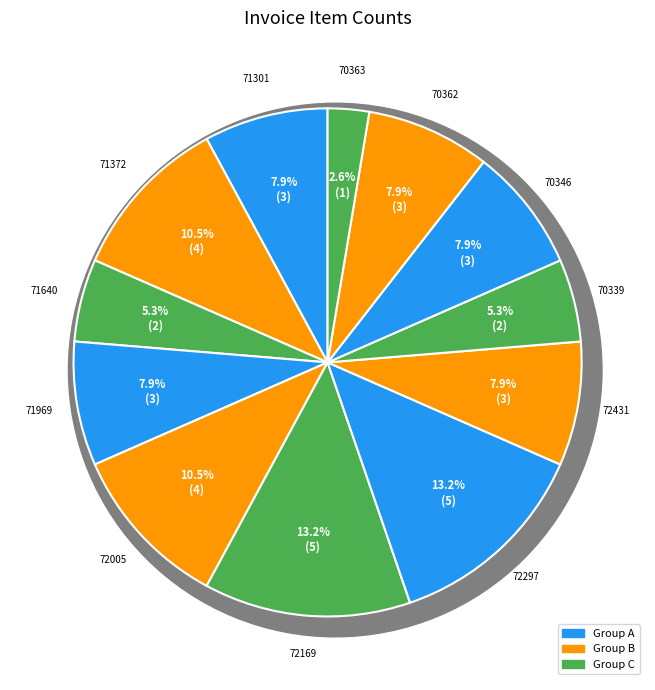

Count the number of slices in the pie.

12